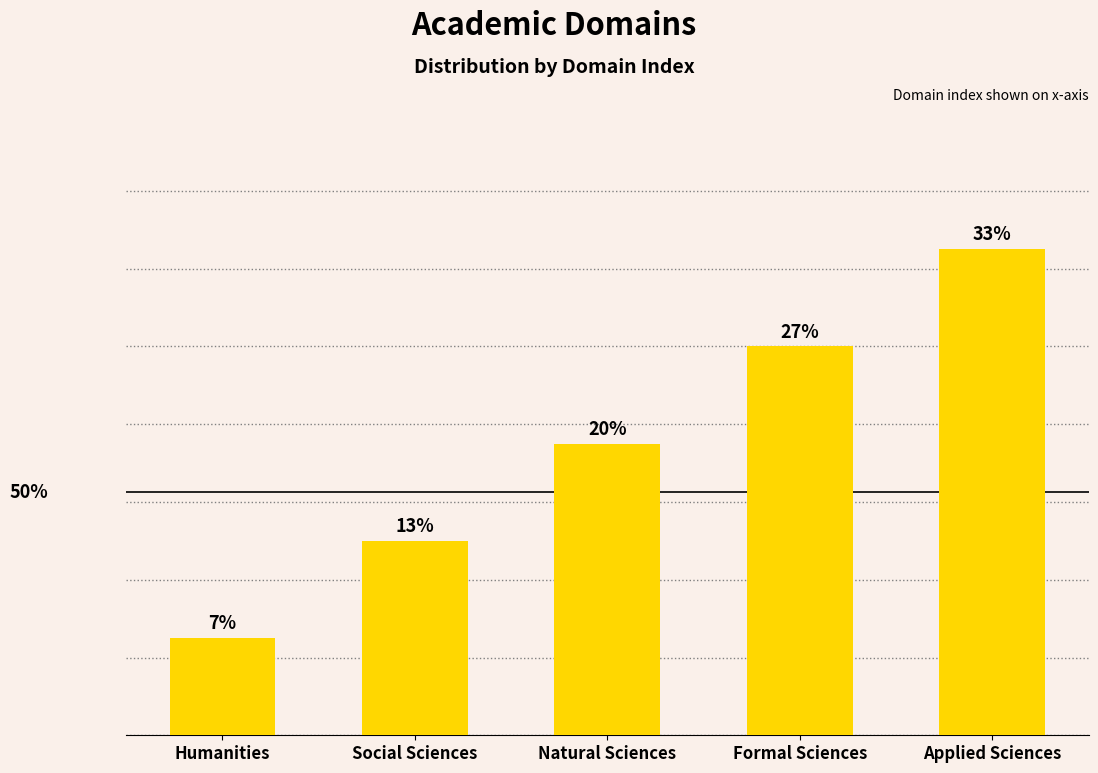

The value at Applied Sciences is 3. True or false?

False